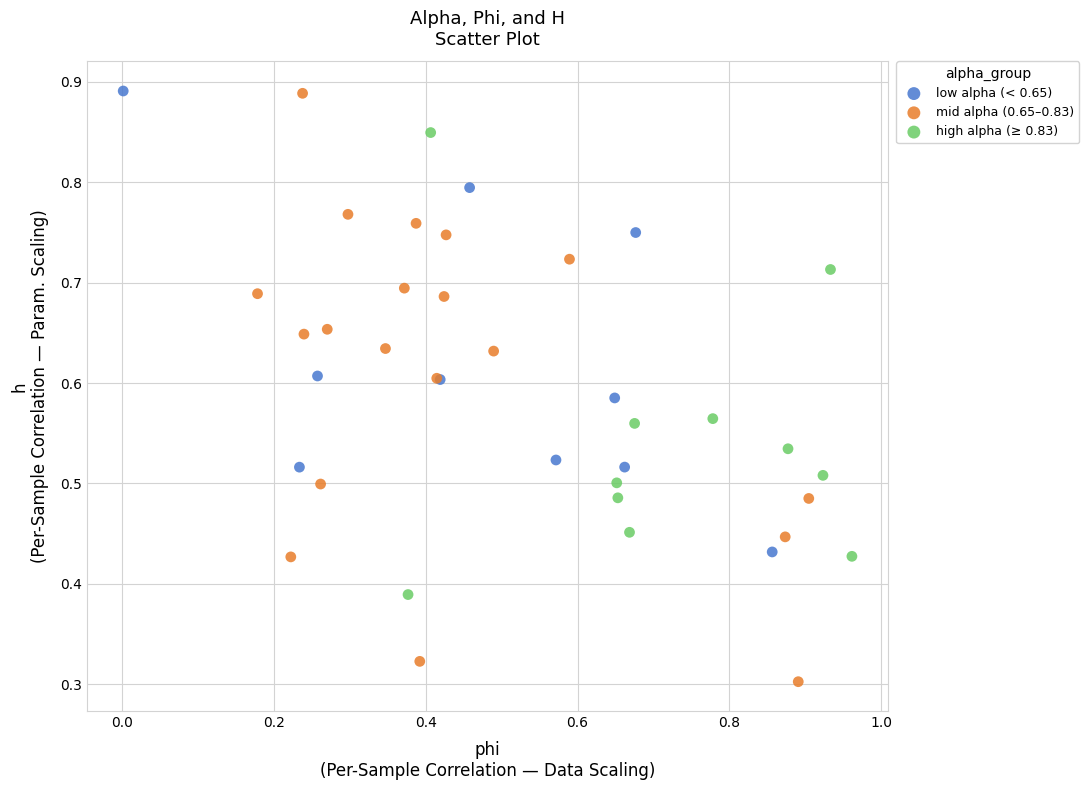

Which series has the widest spread of Y values?

mid alpha (0.65–0.83)